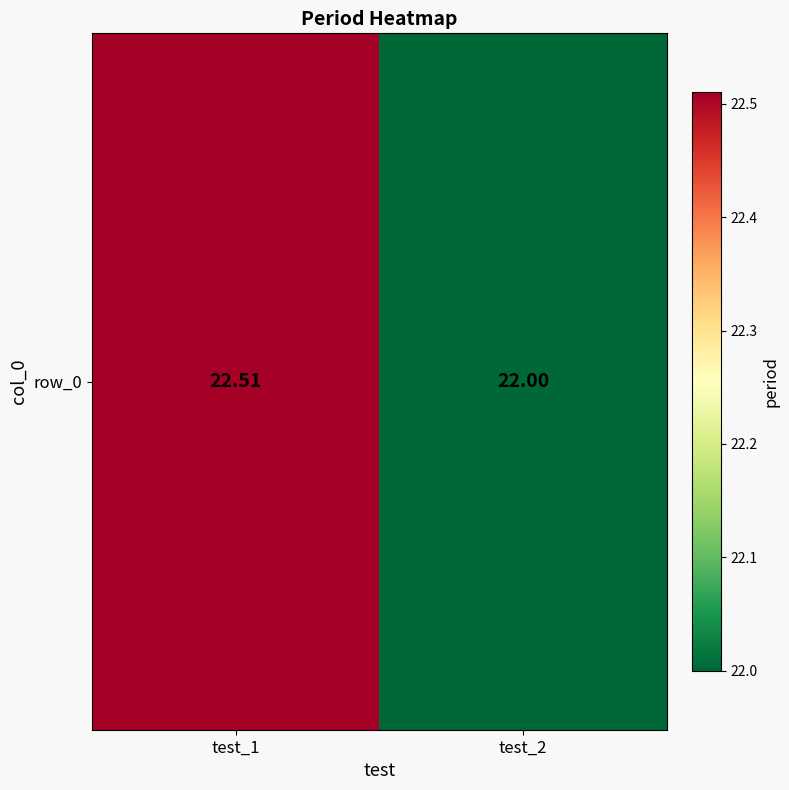

What is the average value?

22.3